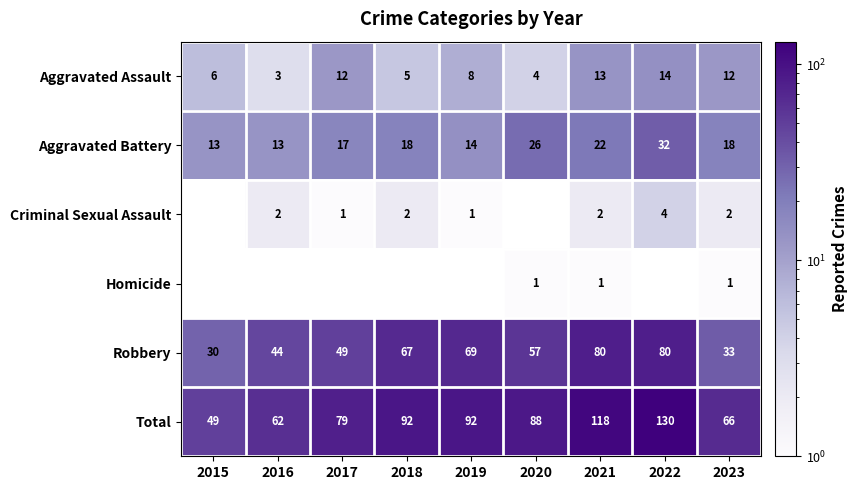

What value does the Aggravated Assault series have at 2022, to the nearest 10?

10